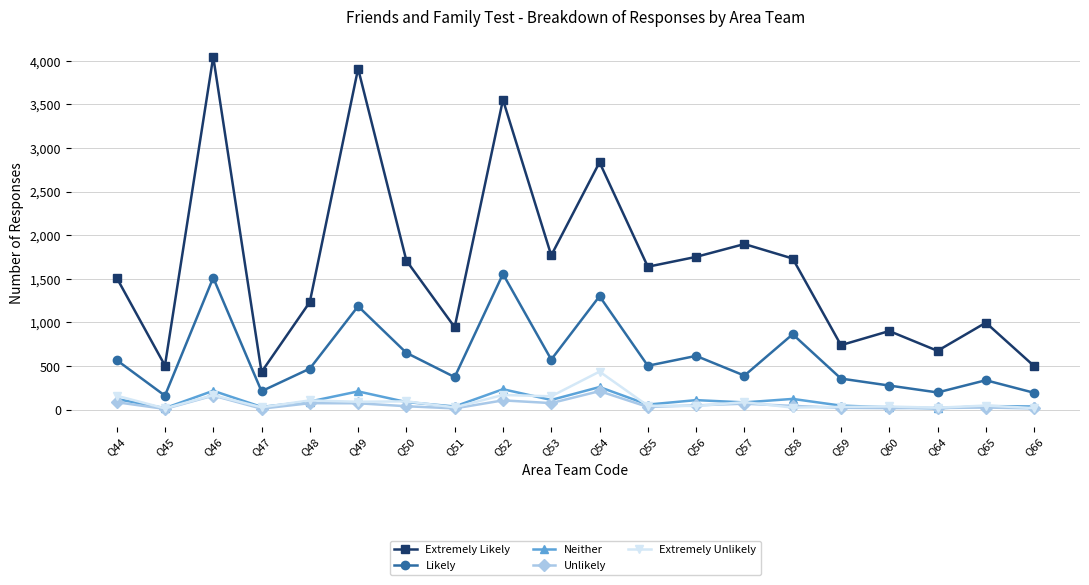

What is the sum of all Extremely Unlikely values?

1811